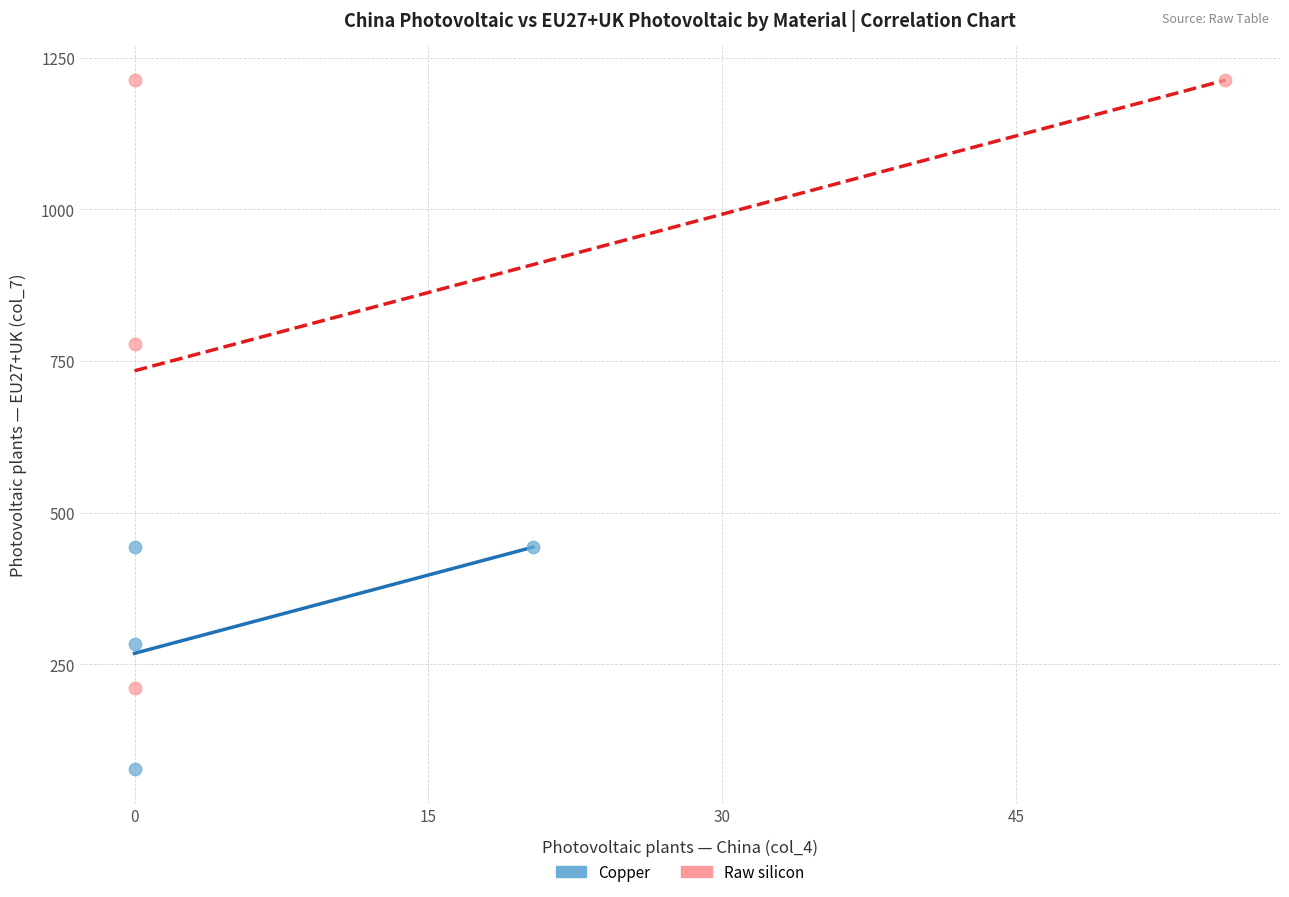

Which series reaches the minimum Y coordinate?

Copper